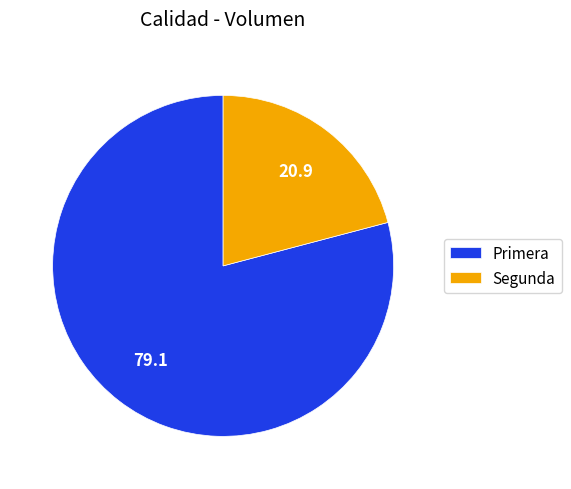

Is there any slice that represents more than half of the pie?

Yes